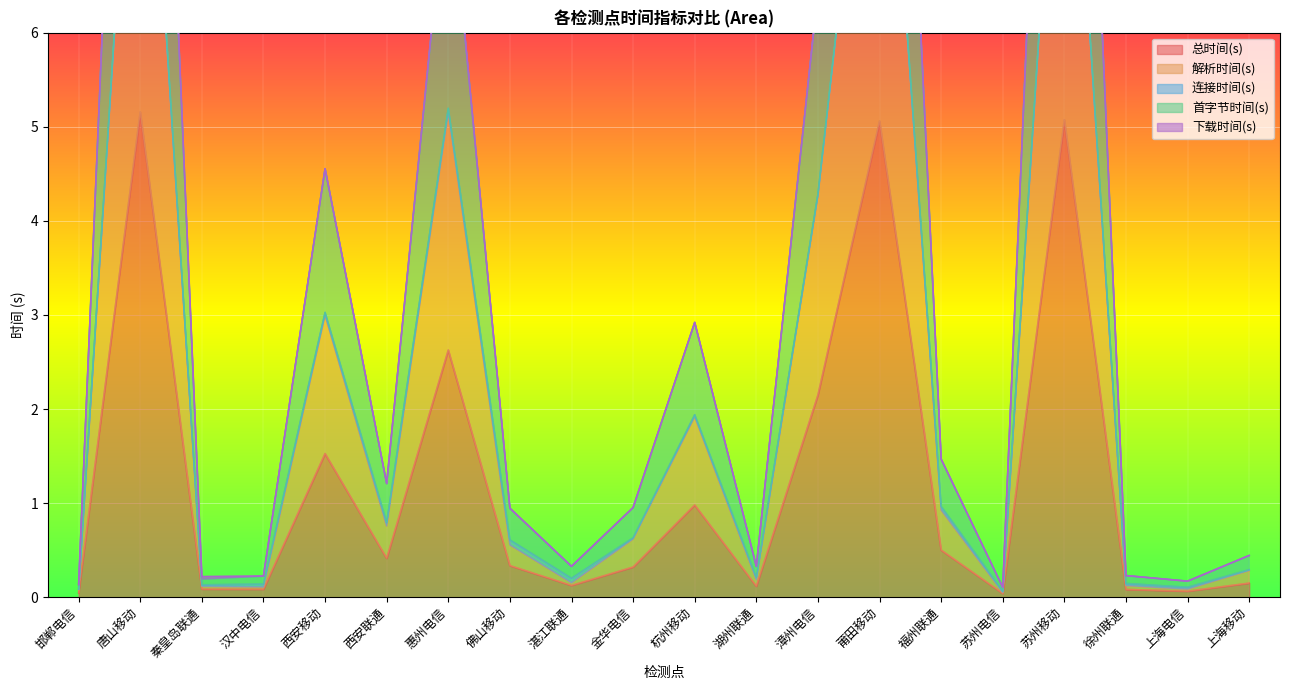

What is the difference between the 总时间(s) values at 上海移动 and 杭州移动?

0.8